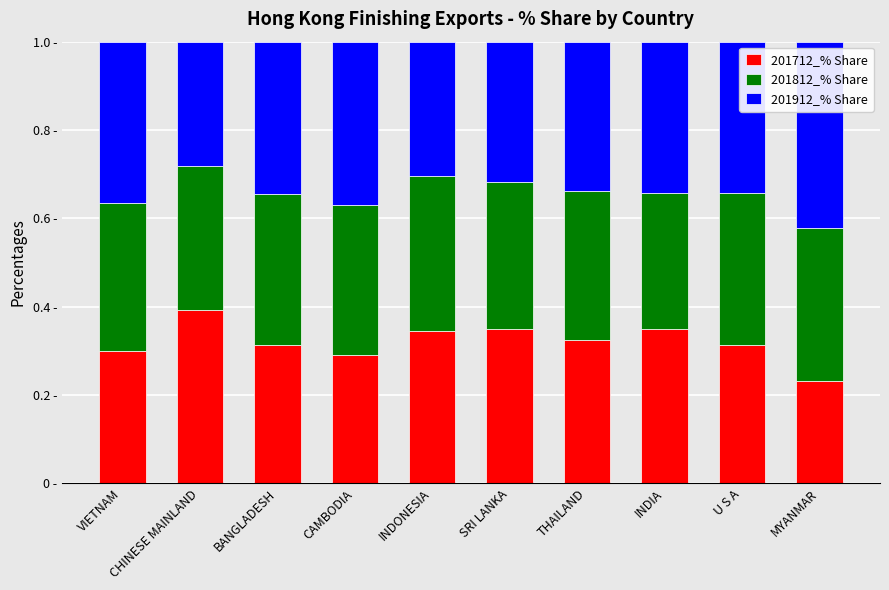

Which category has the highest value in the 201712_% Share series?

CHINESE MAINLAND